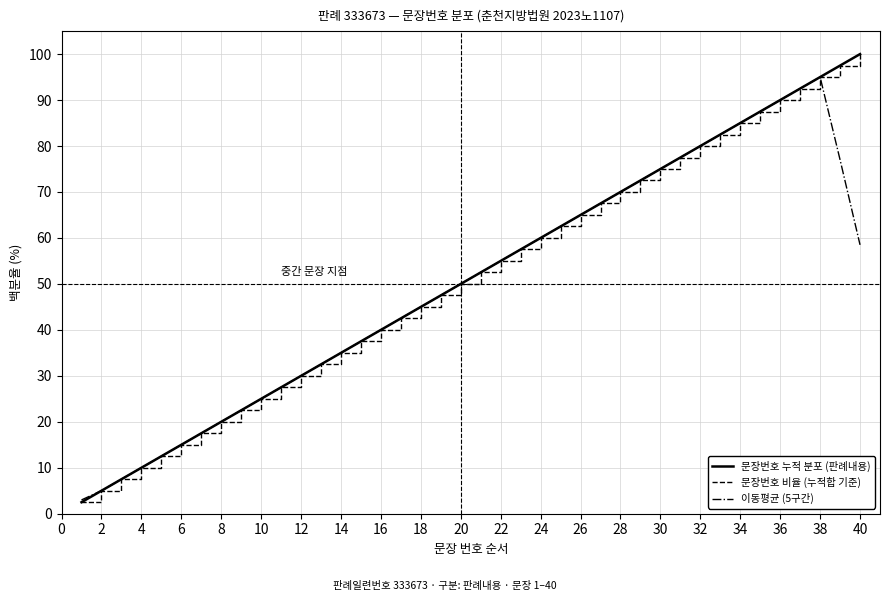

Does the chart display data point markers on the line(s)?

No